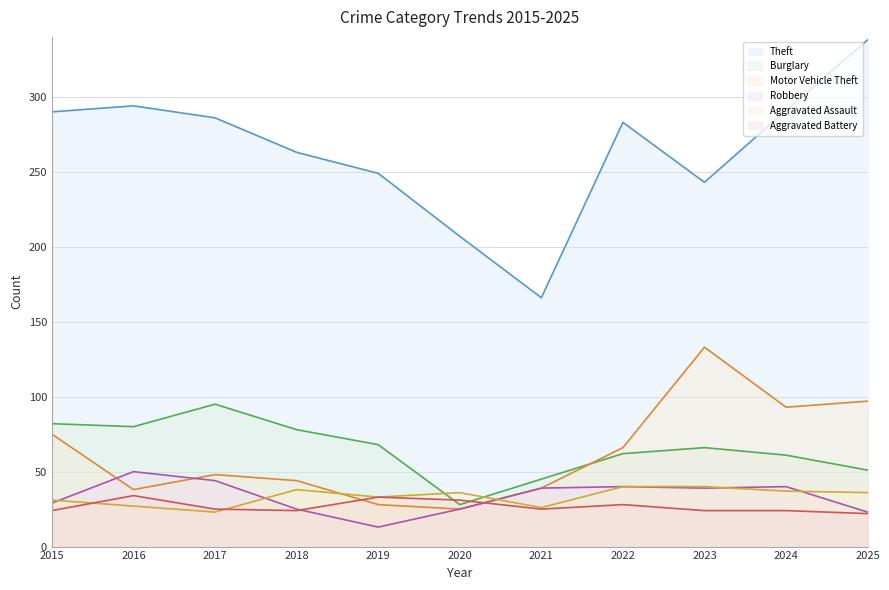

True or false: Robbery has more than 2 points higher than both neighbors.

True